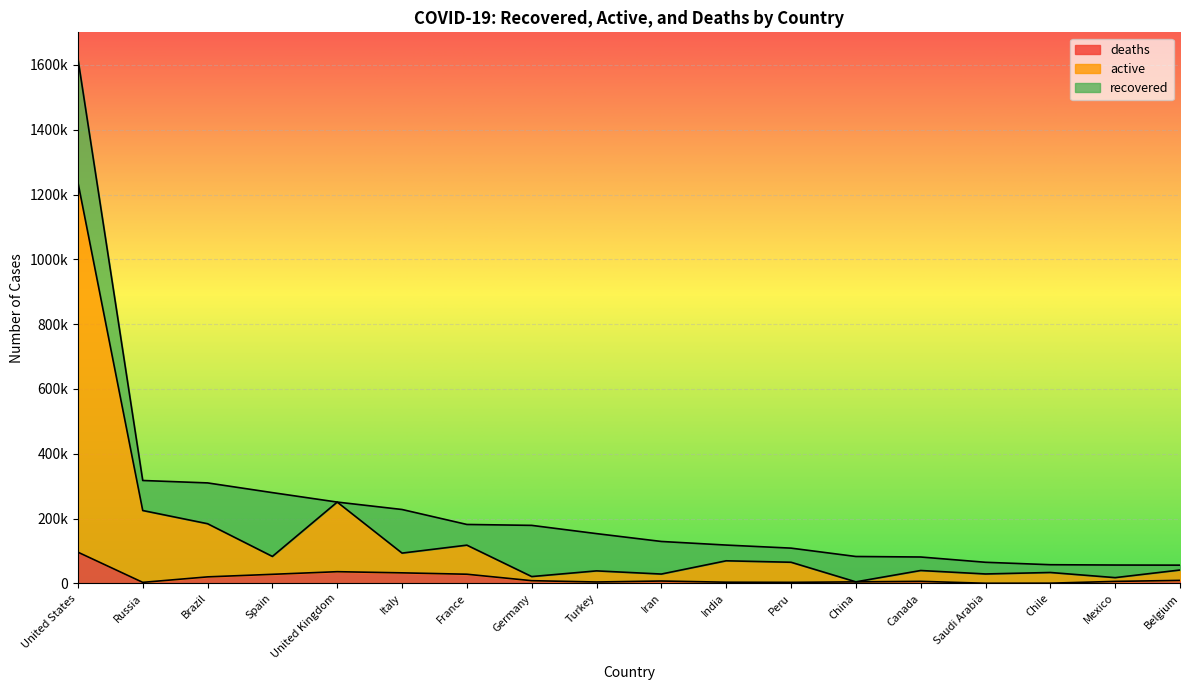

True or false: deaths and active intersect in this chart.

False